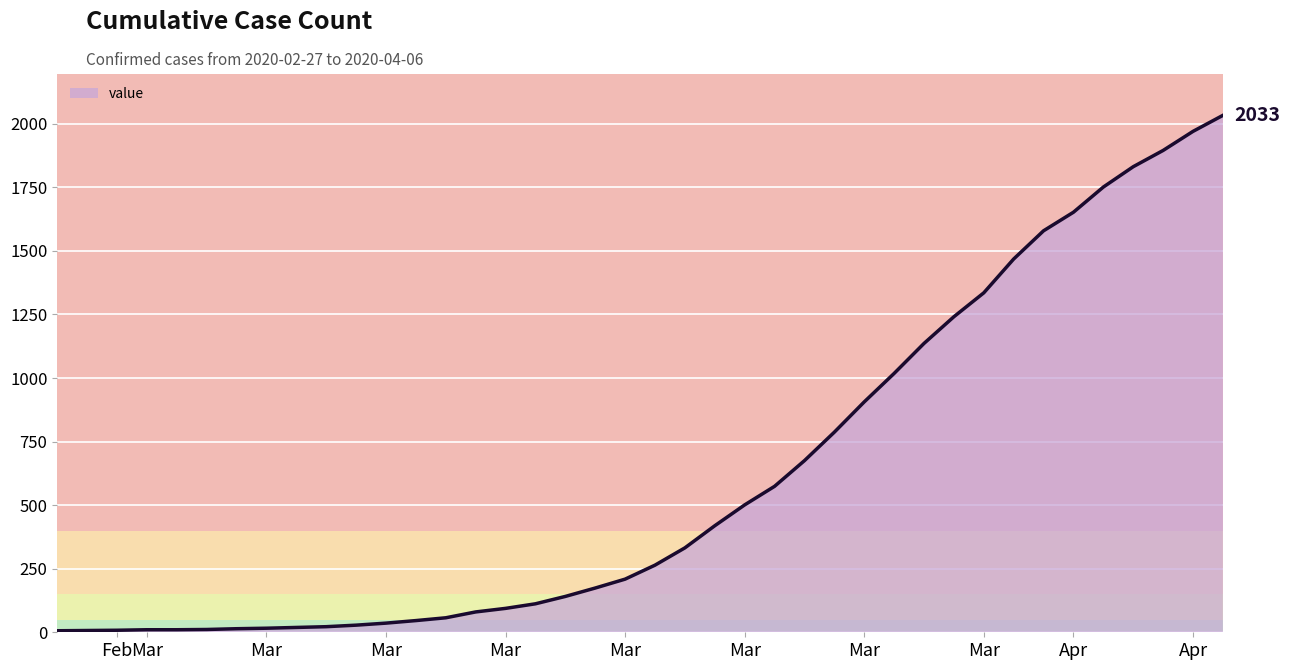

What is the greatest value displayed?

2033